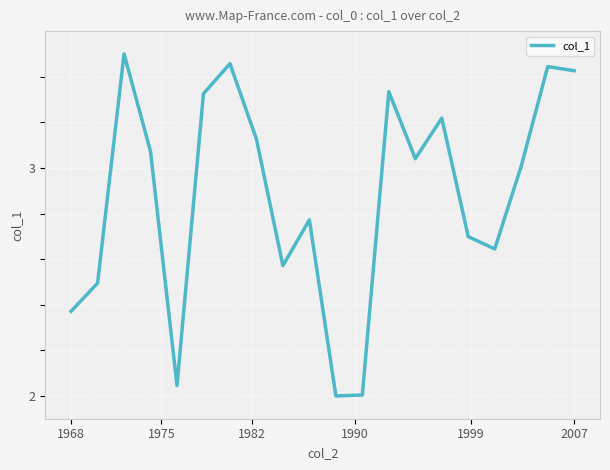

What is the difference between the maximum and minimum values?

1.5